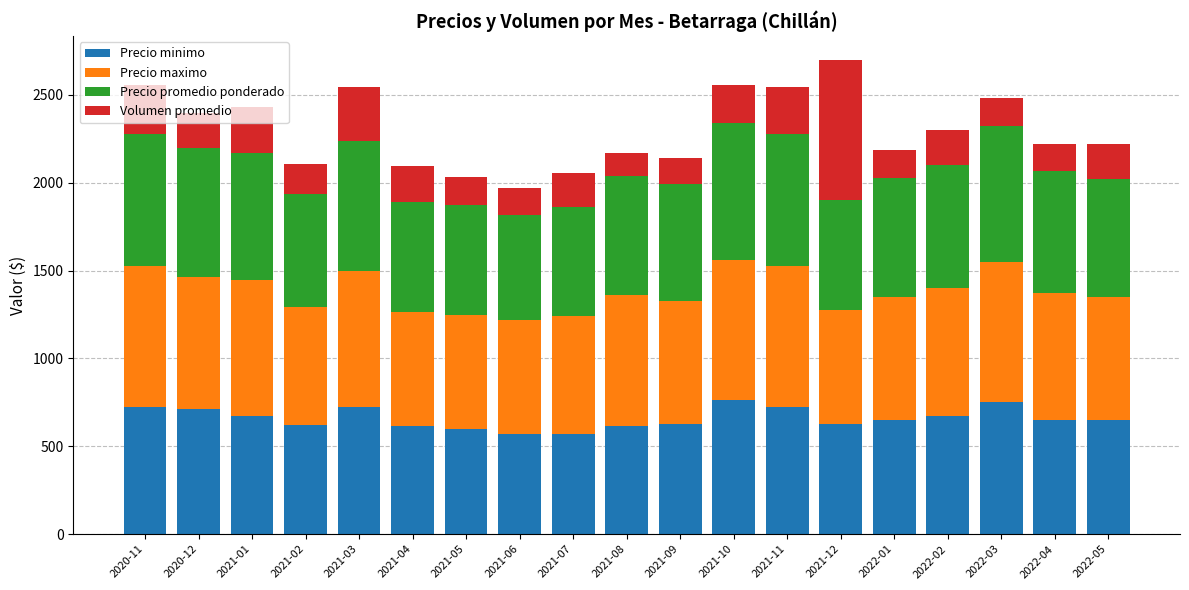

What is the total value across all series at 2022-05?

2218